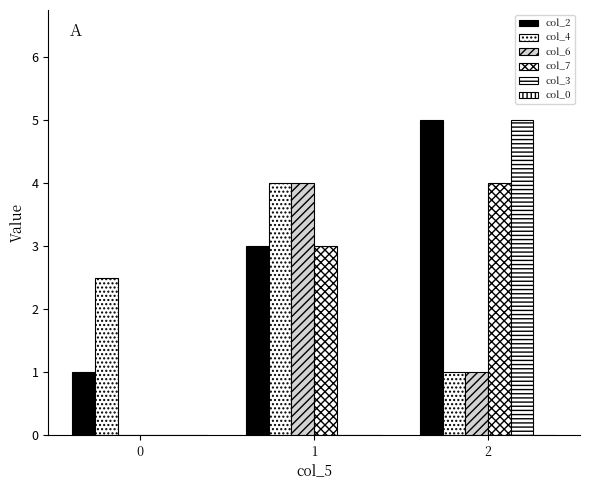

What is the difference between the highest and lowest values at 2?

5.0